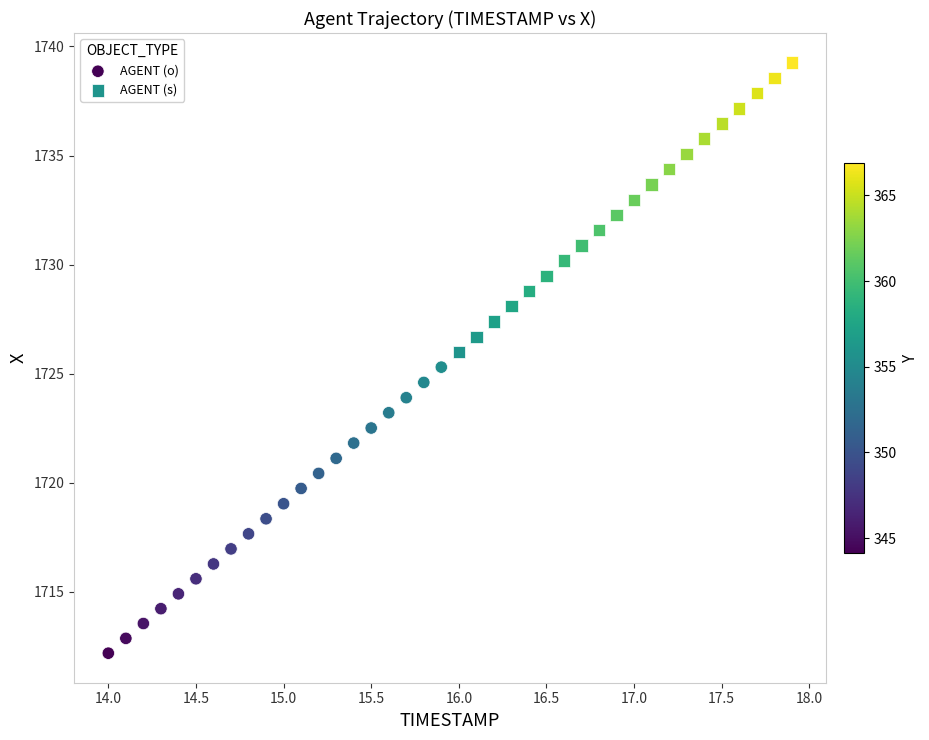

Which series reaches the maximum Y coordinate?

AGENT (s)